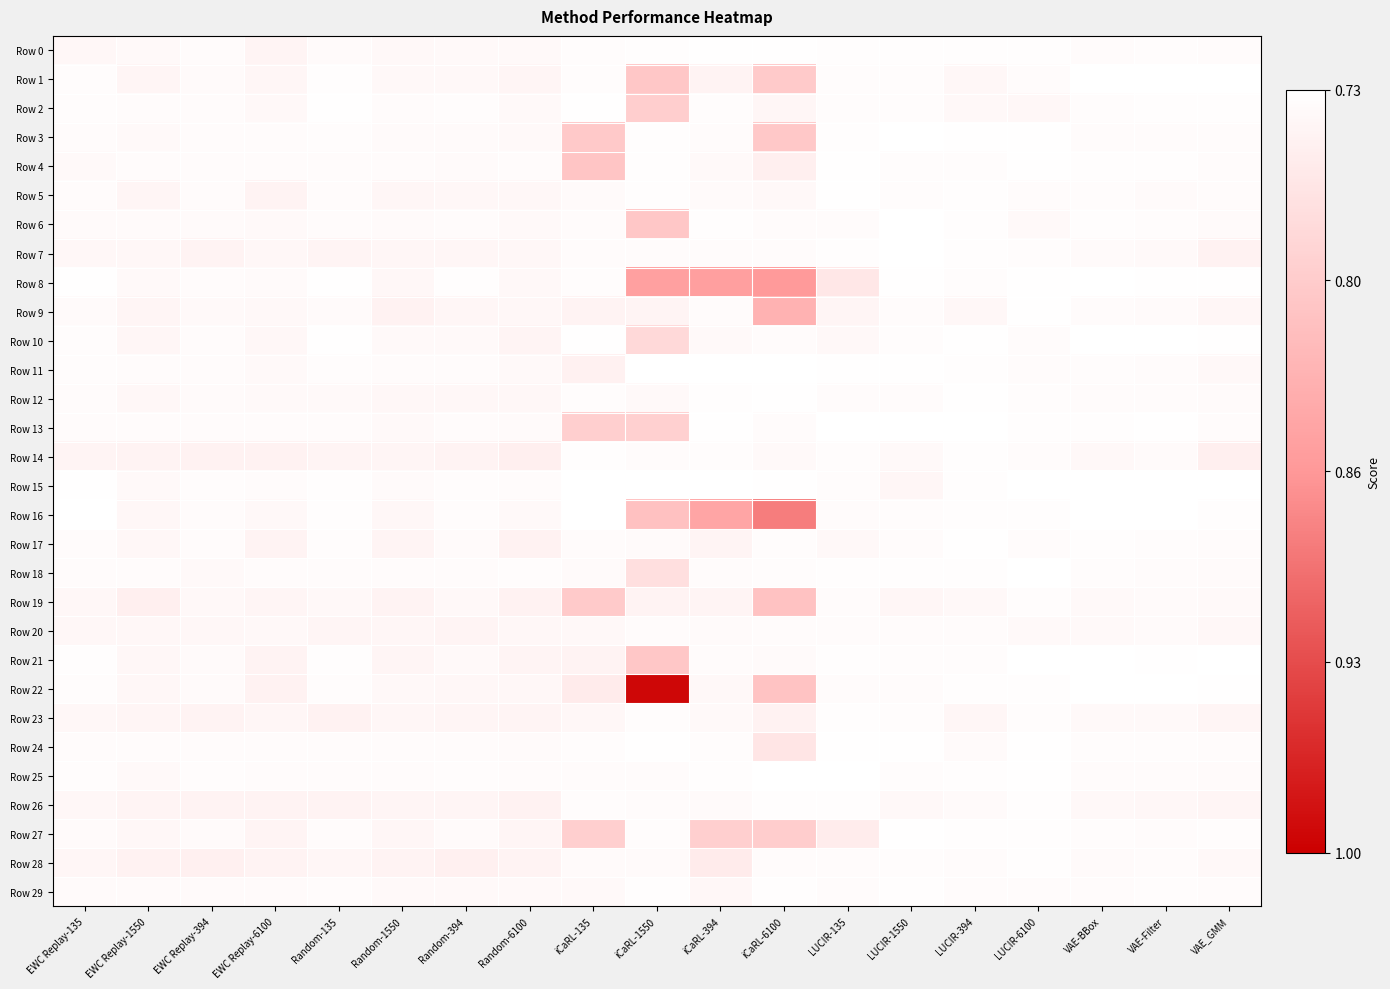

At which category does the chart reach its minimum across all series?

iCaRL-1550